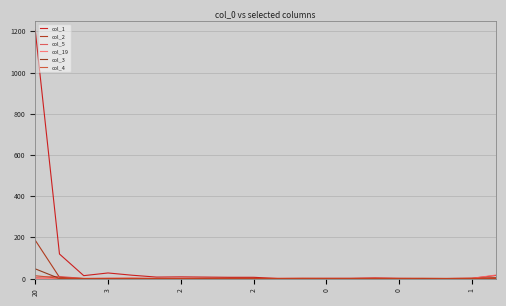

True or false: col_2 has more than 2 interior local peaks.

False